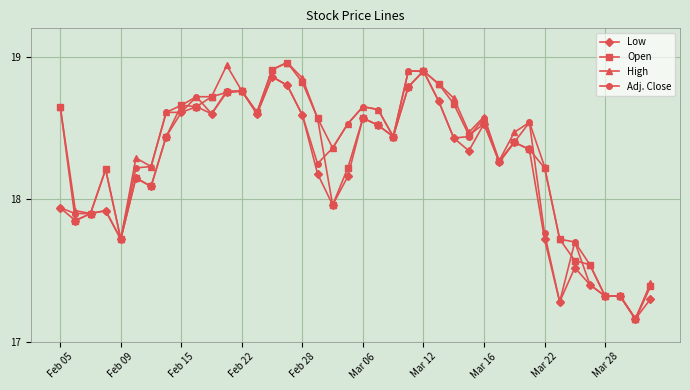

What is the difference between the maximum and minimum values in the Open series?

1.8